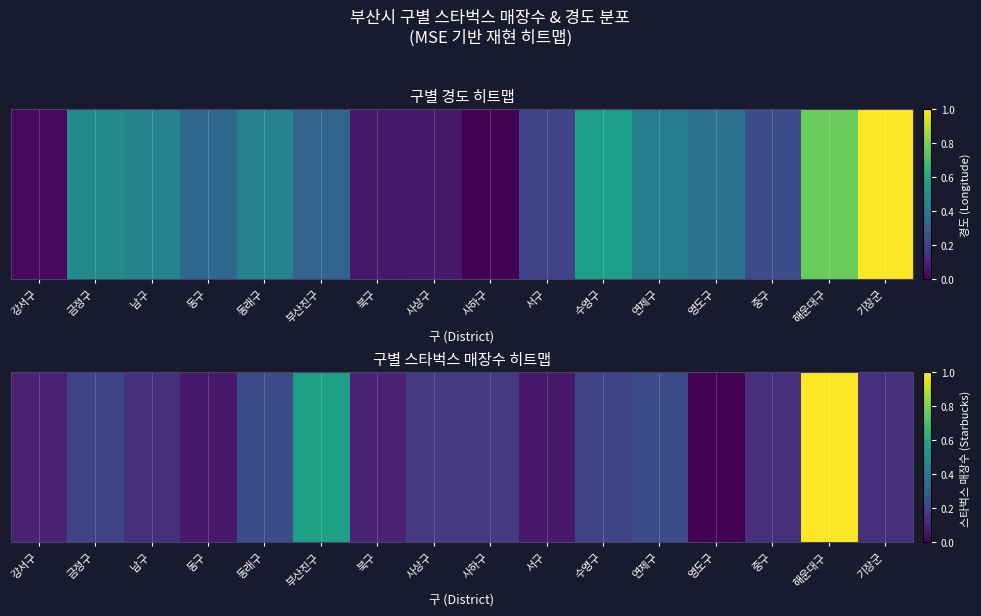

How many values are above zero?

15